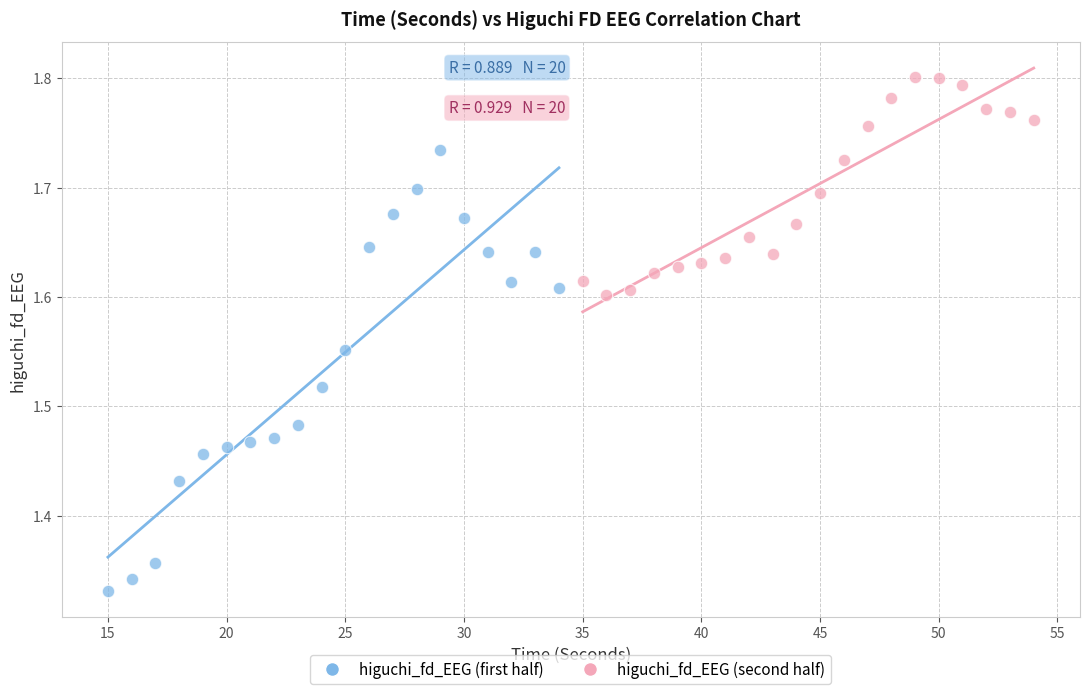

What are all the series names shown in the legend?

higuchi_fd_EEG (first half), higuchi_fd_EEG (second half)